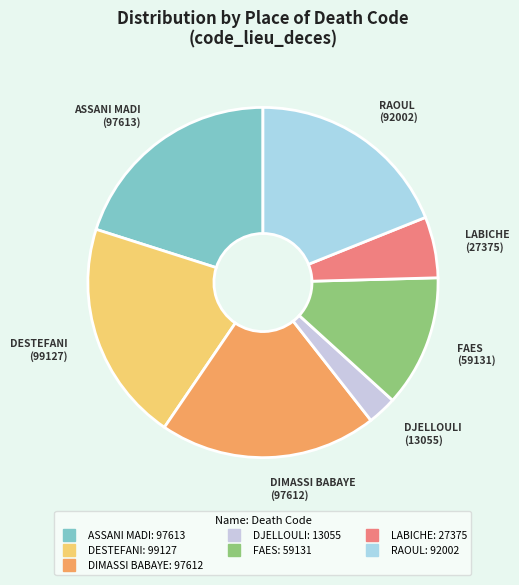

Combined, do DESTEFANI and LABICHE account for over 50%?

No